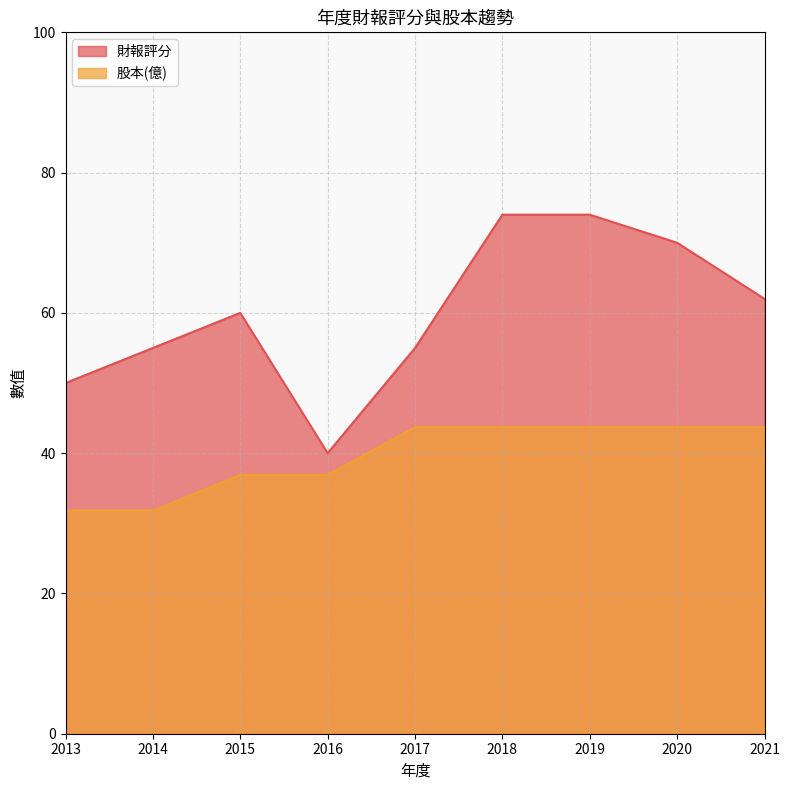

Between 2013 and 2017, which series saw the biggest shift?

股本(億)